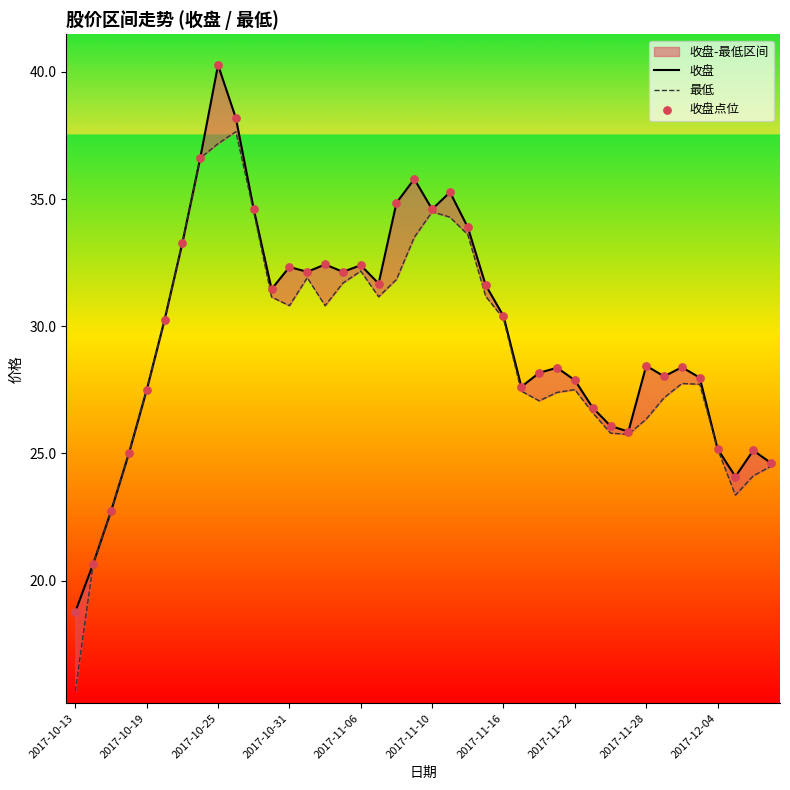

Which series has the largest total across all categories?

收盘